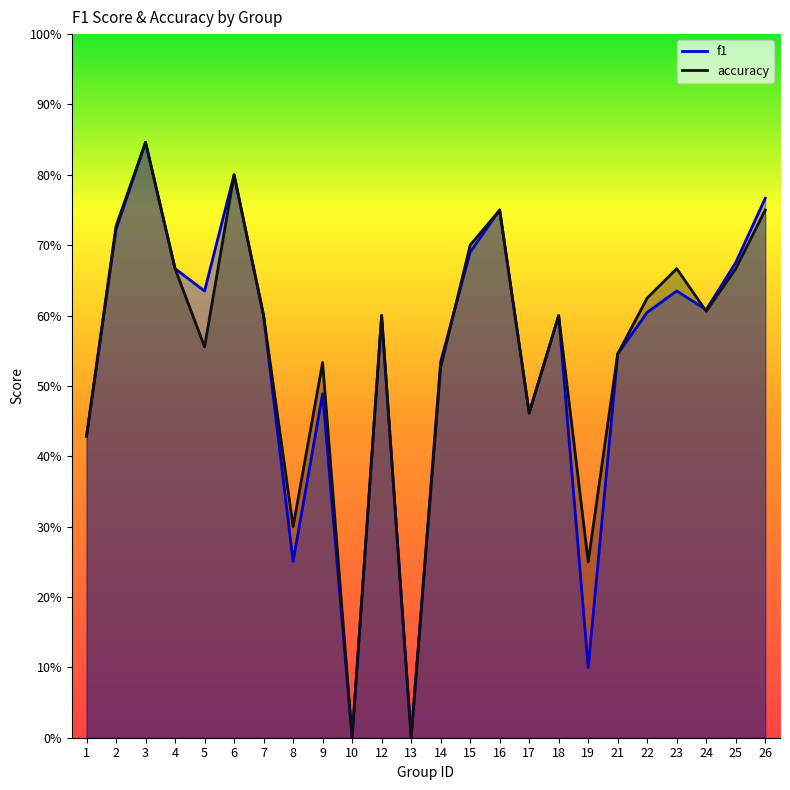

Does the chart have visible grid lines?

No